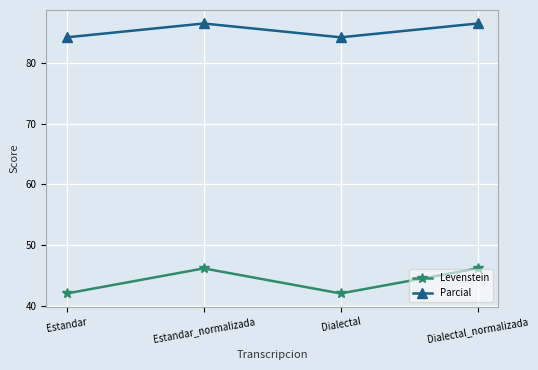

Reading right to left, extract all data points from this chart.

Levenstein: 46.2	42.0	46.2	42.0
Parcial: 86.5	84.2	86.5	84.2